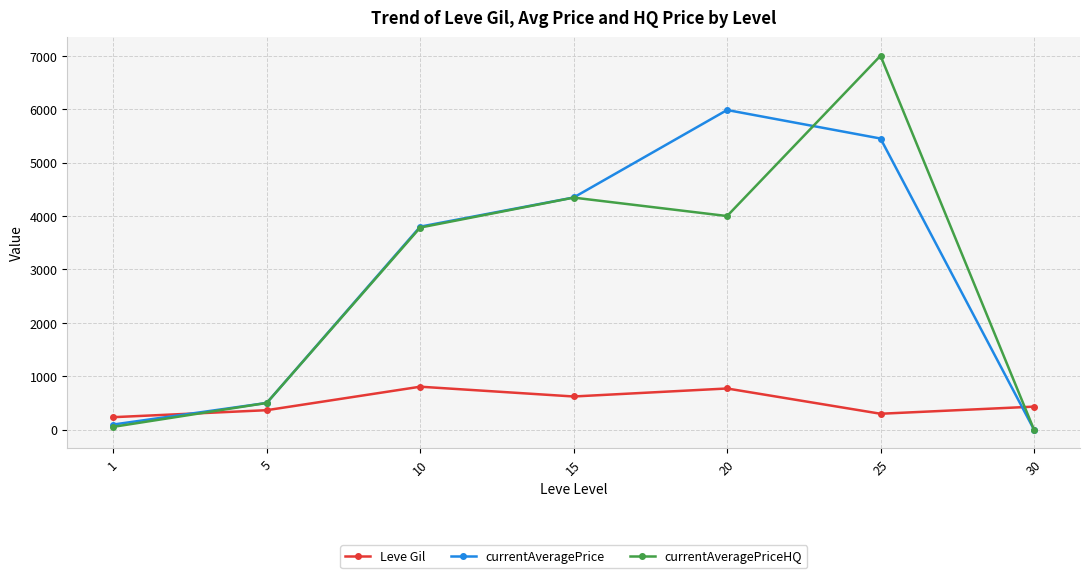

Reading right to left, extract all data points from this chart.

Leve Gil: 430.0	296.7	770.0	620.0	803.3	363.3	232.5
currentAveragePrice: 0.0	5451.9	5986.0	4347.3	3801.2	499.2	94.8
currentAveragePriceHQ: 0.0	7002.3	3999.8	4345.2	3784.4	499.2	51.7